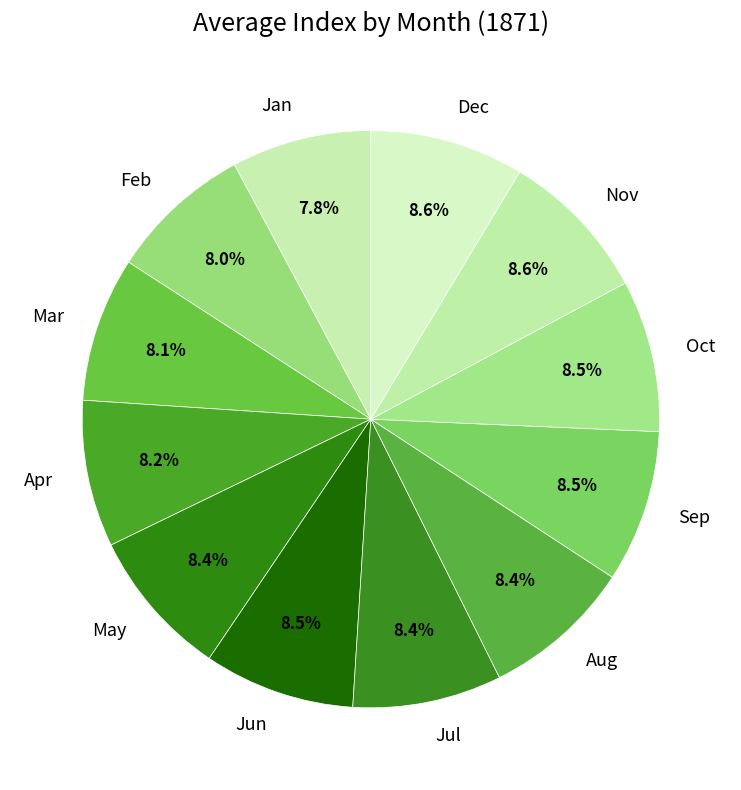

Between Mar and Dec, which is larger?

Dec